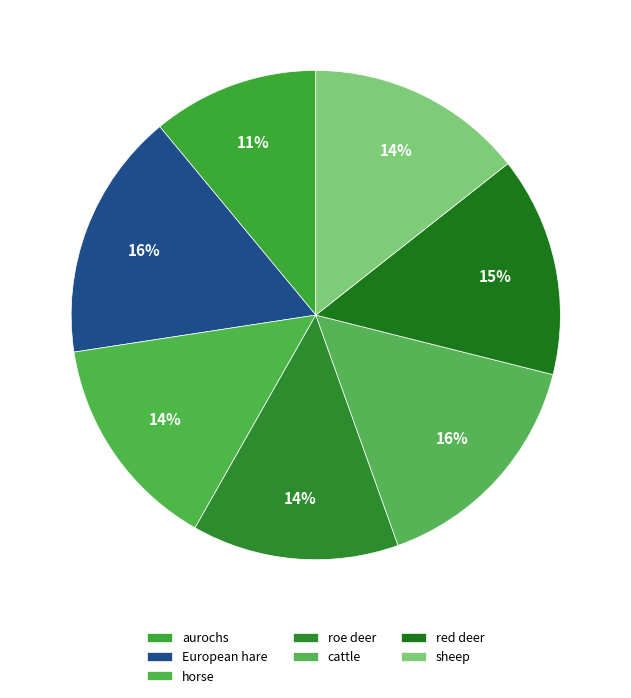

How many segments does this pie chart have?

7